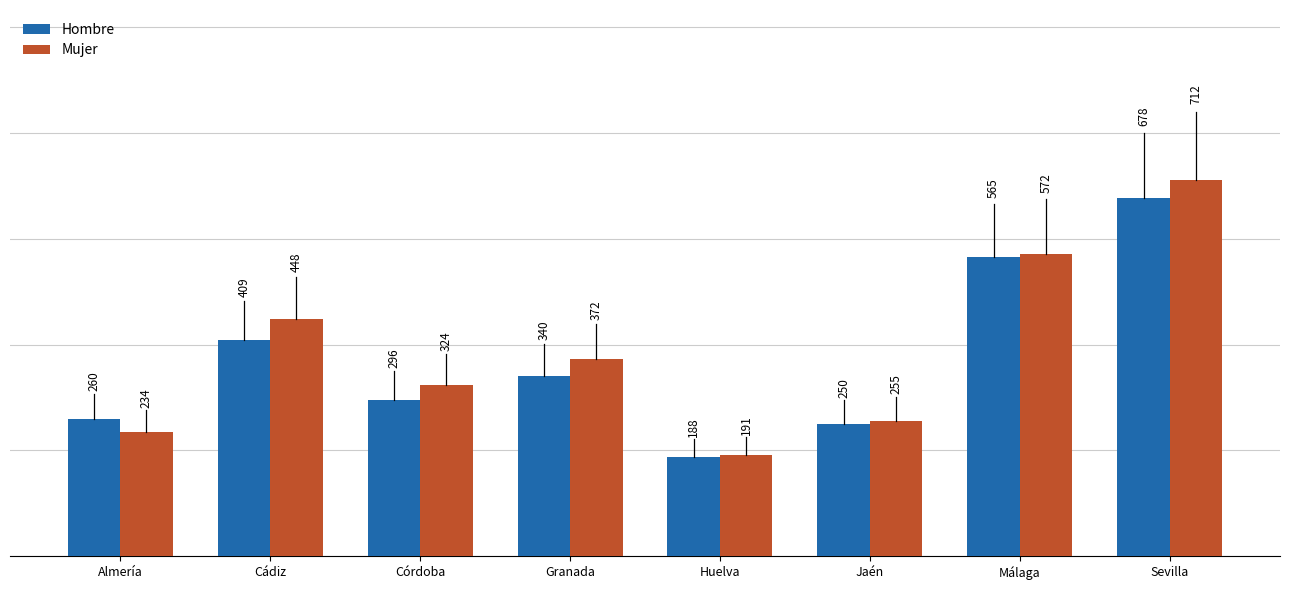

Is it true that Mujer equals 298 at Huelva?

False